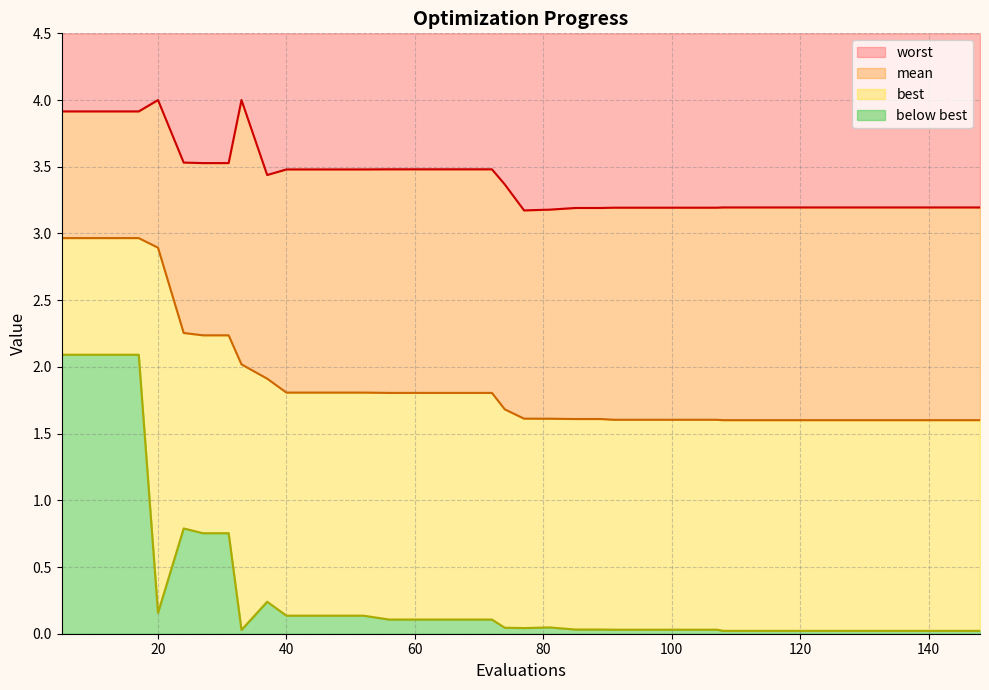

Reading left to right, list all the values displayed in this chart.

mean: 3.0	3.0	3.0	3.0	2.9	2.3	2.2	2.2	2.0	1.9	1.8	1.8	1.8	1.8	1.8	1.8	1.8	1.8	1.8	1.7	1.6	1.6	1.6	1.6	1.6	1.6	1.6	1.6	1.6	1.6	1.6	1.6	1.6	1.6	1.6	1.6	1.6	1.6	1.6	1.6
best: 2.1	2.1	2.1	2.1	0.2	0.8	0.8	0.8	0.0	0.2	0.1	0.1	0.1	0.1	0.1	0.1	0.1	0.1	0.1	0.0	0.0	0.0	0.0	0.0	0.0	0.0	0.0	0.0	0.0	0.0	0.0	0.0	0.0	0.0	0.0	0.0	0.0	0.0	0.0	0.0
worst: 3.9	3.9	3.9	3.9	4.0	3.5	3.5	3.5	4.0	3.4	3.5	3.5	3.5	3.5	3.5	3.5	3.5	3.5	3.5	3.4	3.2	3.2	3.2	3.2	3.2	3.2	3.2	3.2	3.2	3.2	3.2	3.2	3.2	3.2	3.2	3.2	3.2	3.2	3.2	3.2